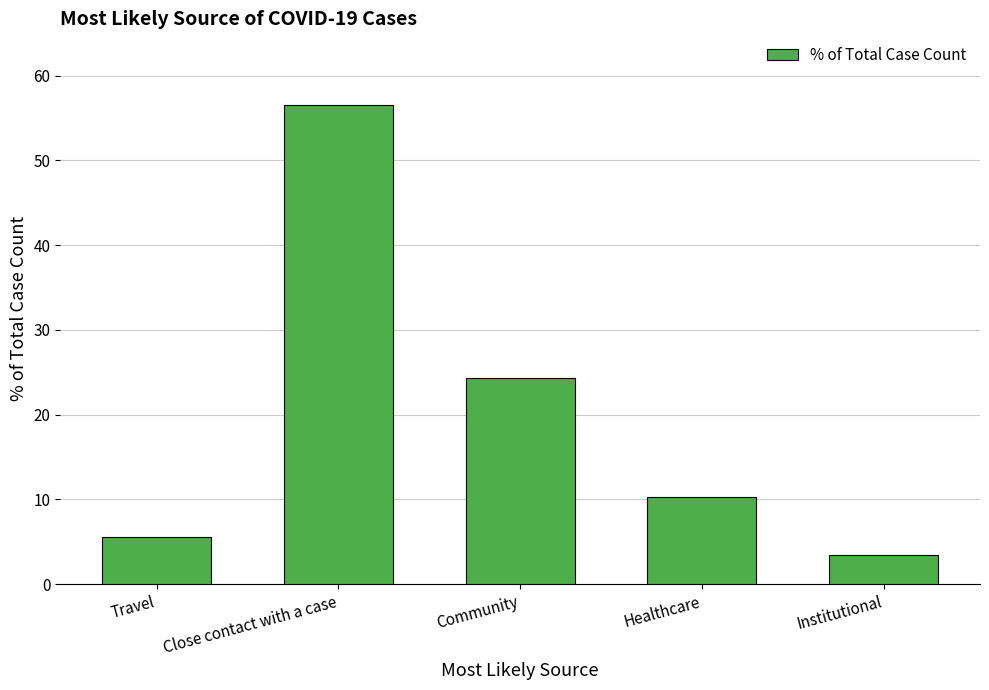

What is the greatest value displayed?

56.5